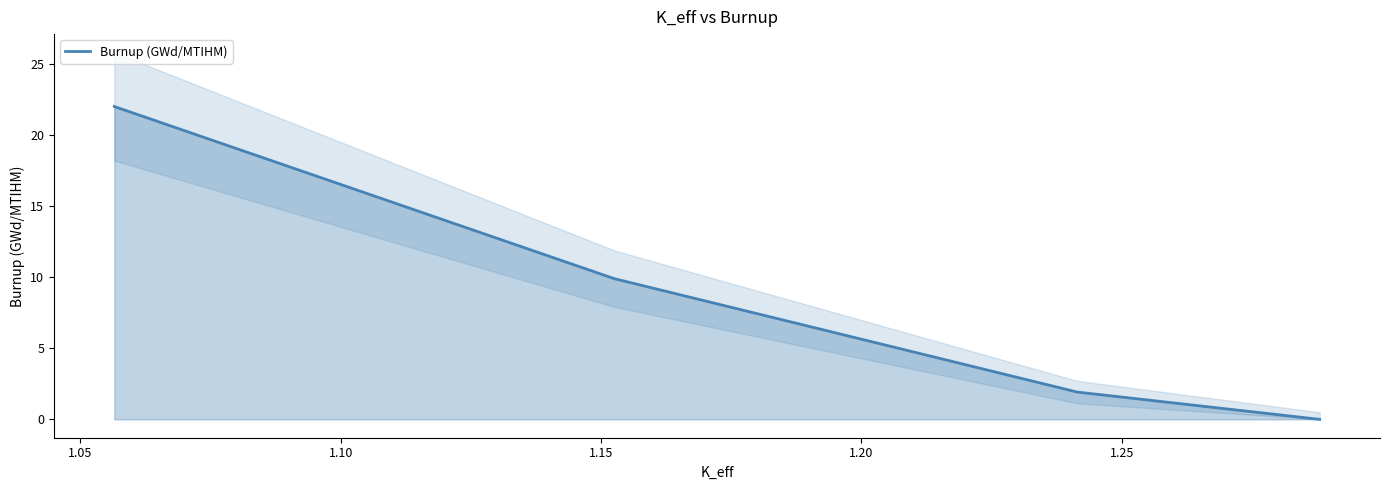

What is the sum of all values?

33.8